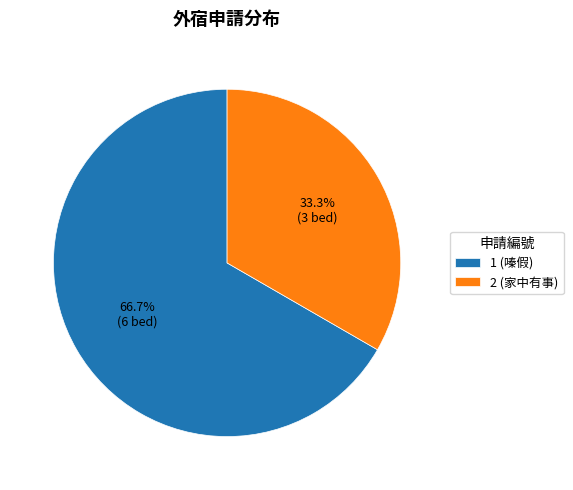

Is there a majority slice in this chart?

Yes